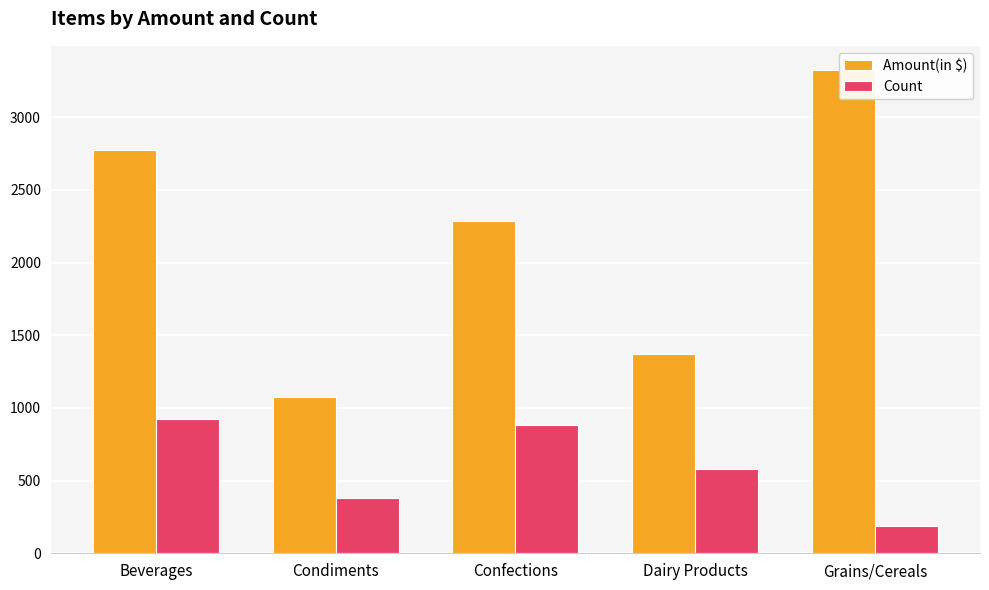

Is the value of Count at Grains/Cereals greater than the value of Amount(in $) at Confections?

No